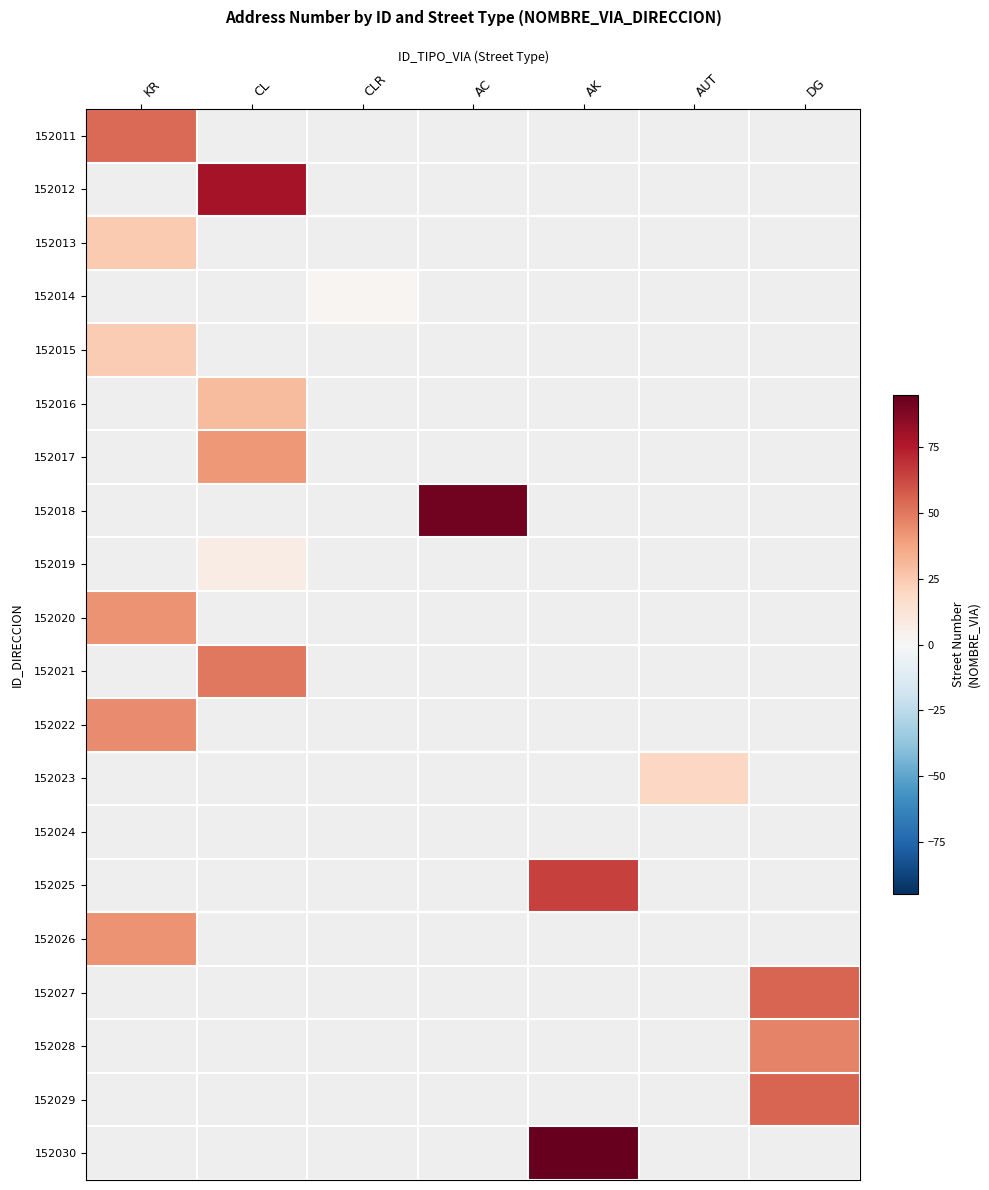

Is the value of 152020 at CLR greater than the value of 152023 at AC?

No